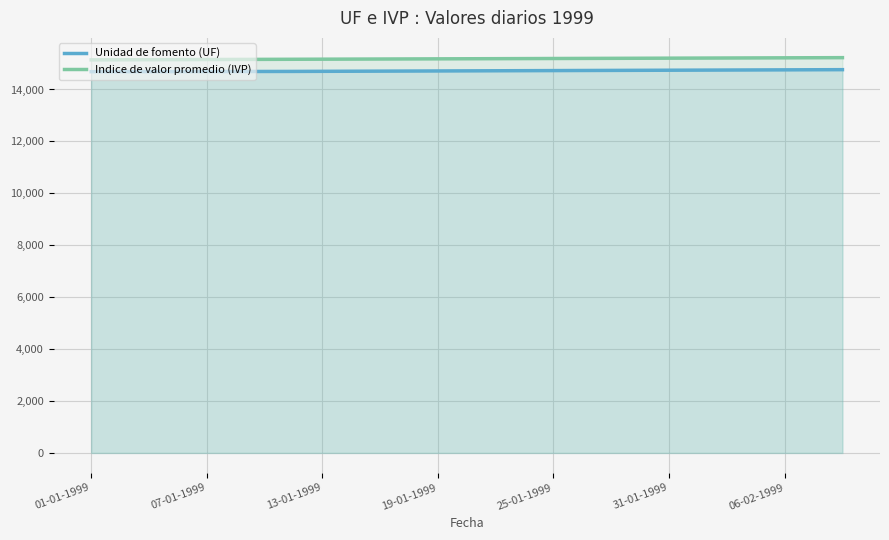

At which label does Unidad de fomento (UF) reach its minimum?

01-01-1999